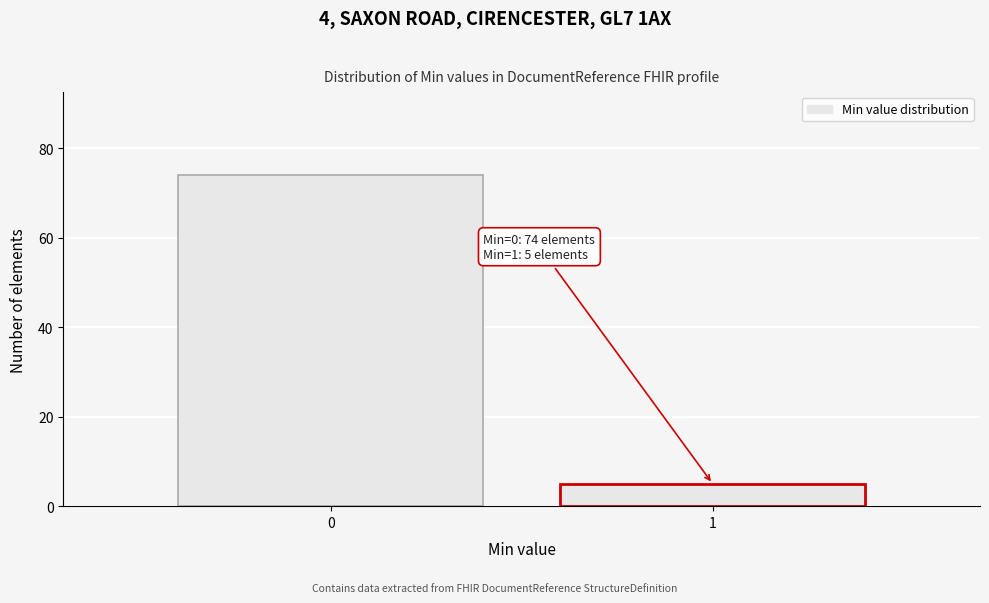

Reading left to right, list all the values displayed in this chart.

74	5